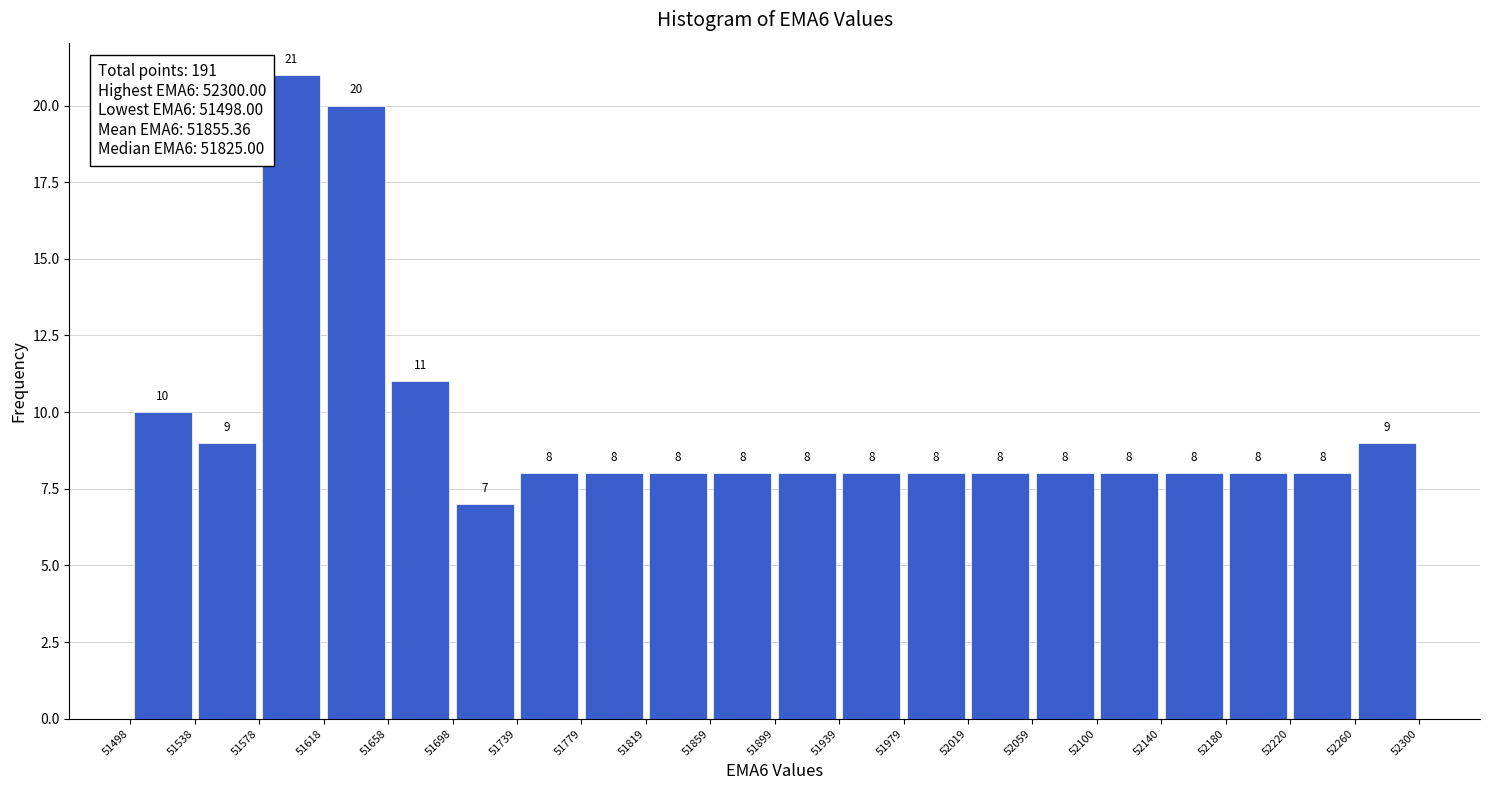

Which range on the x-axis has the tallest bar?

51578 to 51618